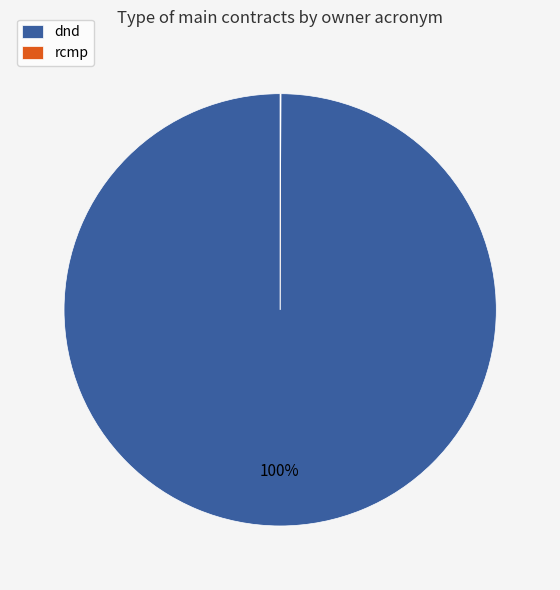

Is it true that dnd is 100% of the pie?

True